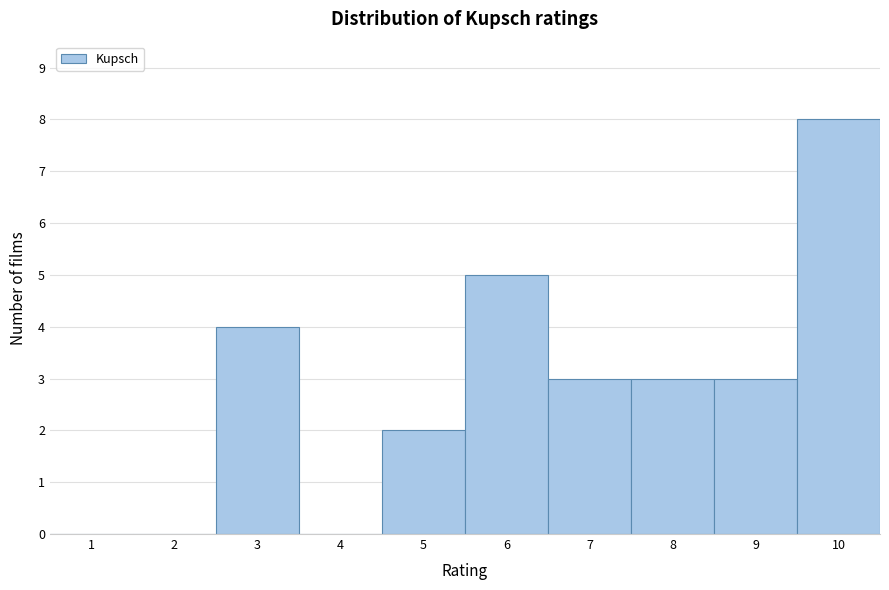

Which range on the x-axis has the tallest bar?

9.5 to 10.5